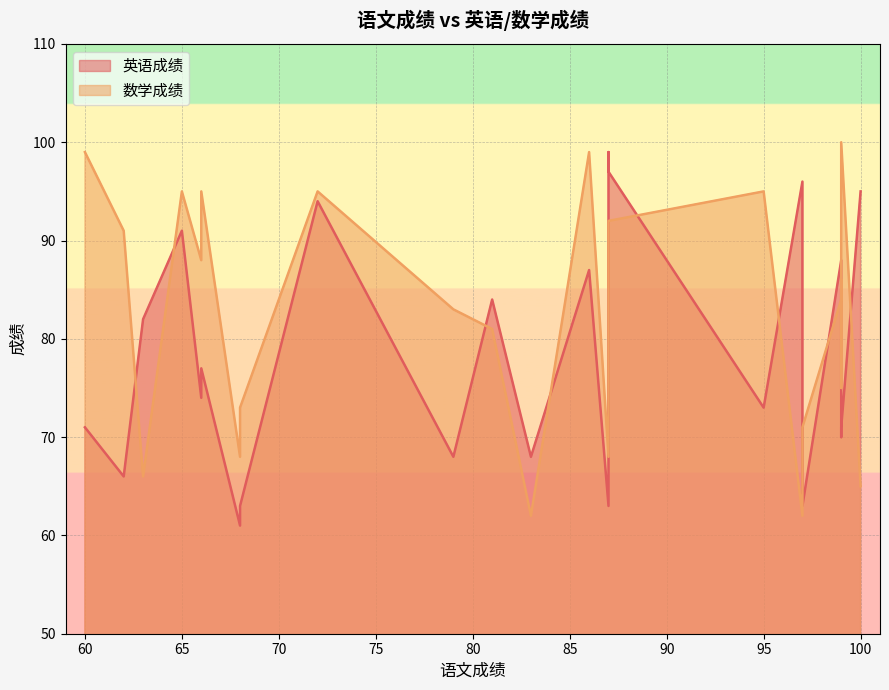

Is the value of 英语成绩 at 68 greater than the value of 数学成绩 at 65?

No